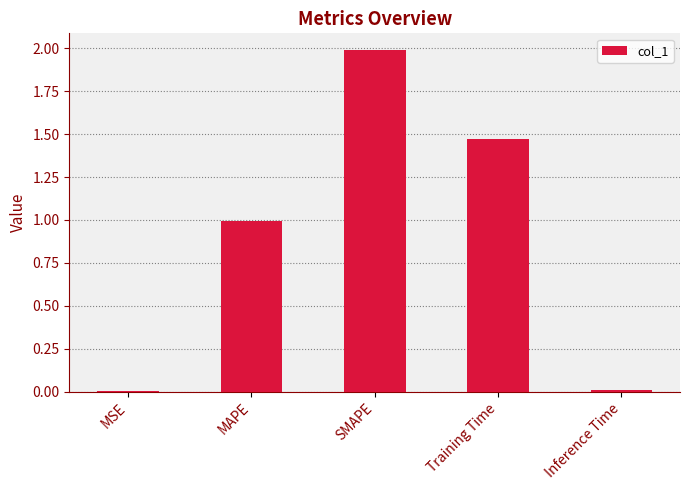

The chart shows a value of 2.8 at SMAPE. True or false?

False